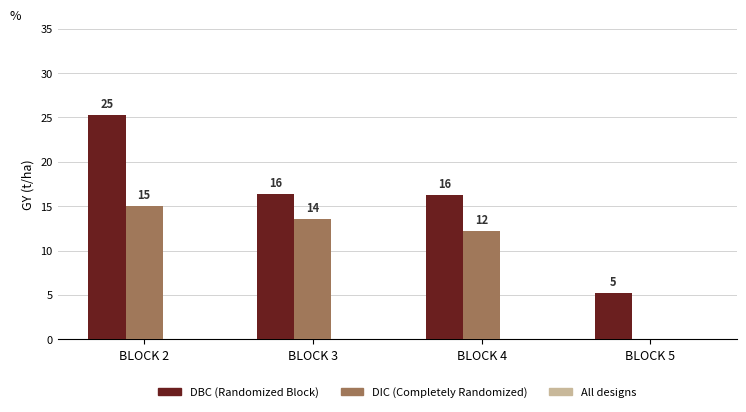

At which category is the sum across all series the highest?

BLOCK 2